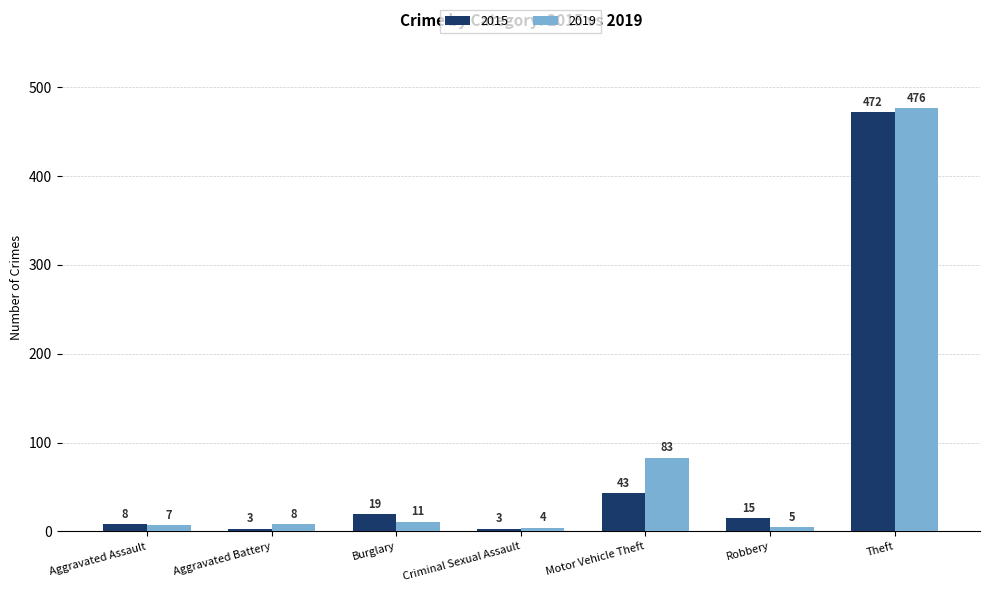

How many bars are there in total?

14